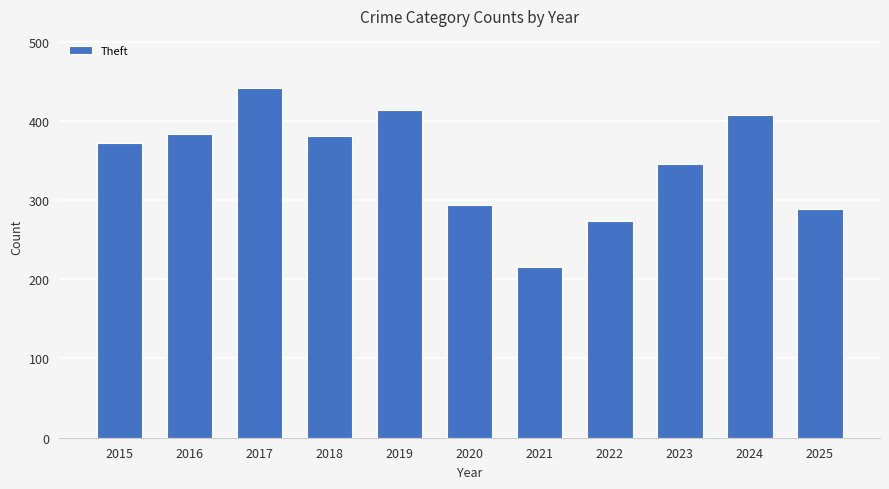

True or false: the data shows 611 at 2015.

False